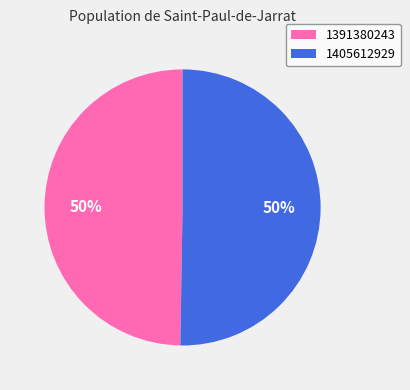

To the nearest percent, what portion does 1391380243 represent?

50%